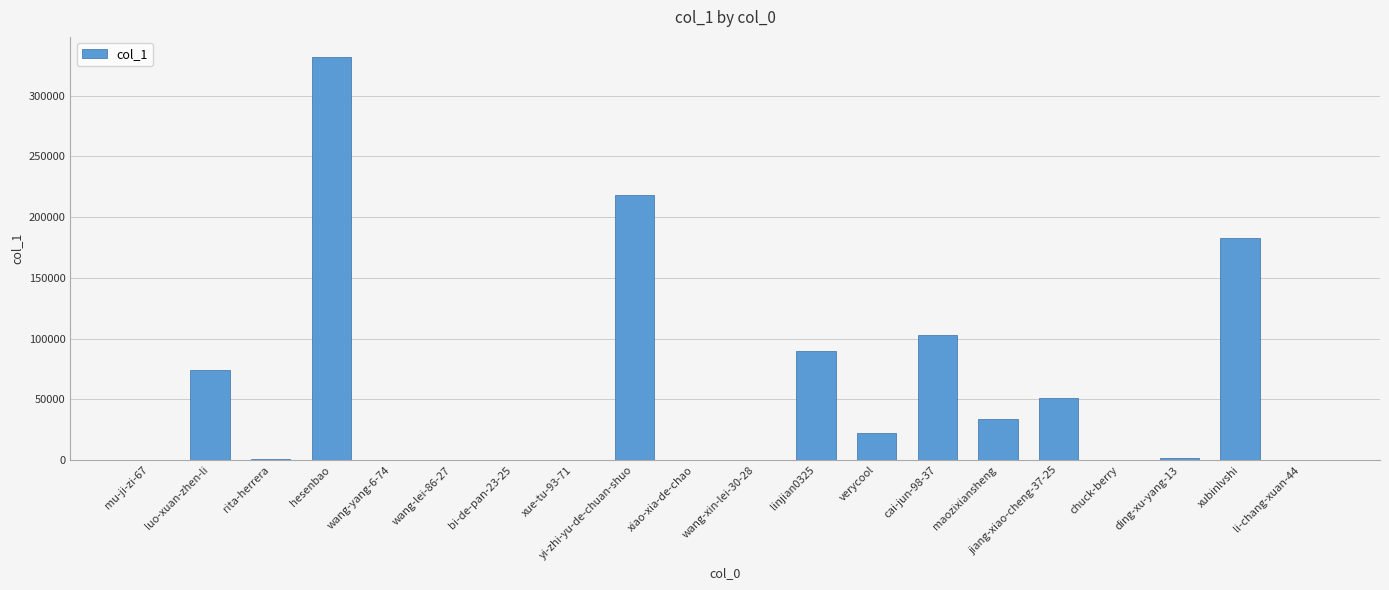

How many data points does each series have?

20